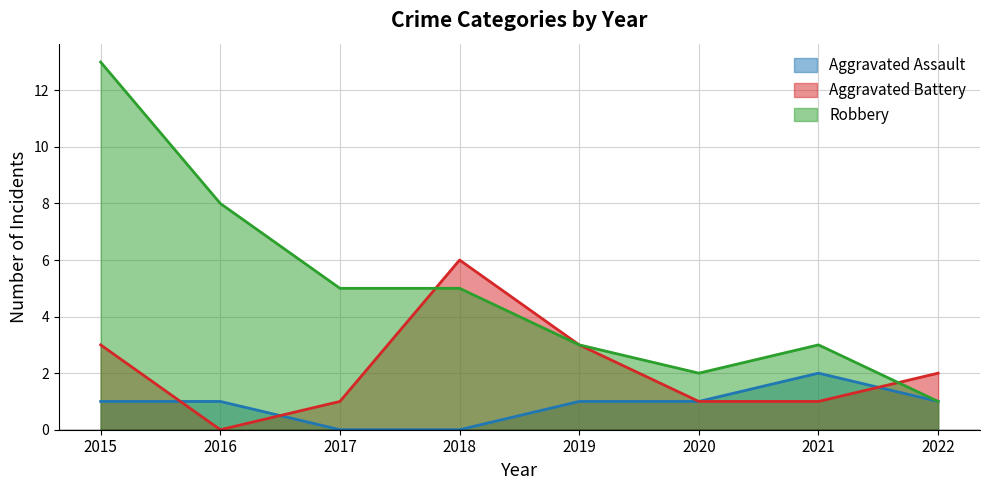

At how many categories does at least one series exceed 8?

1